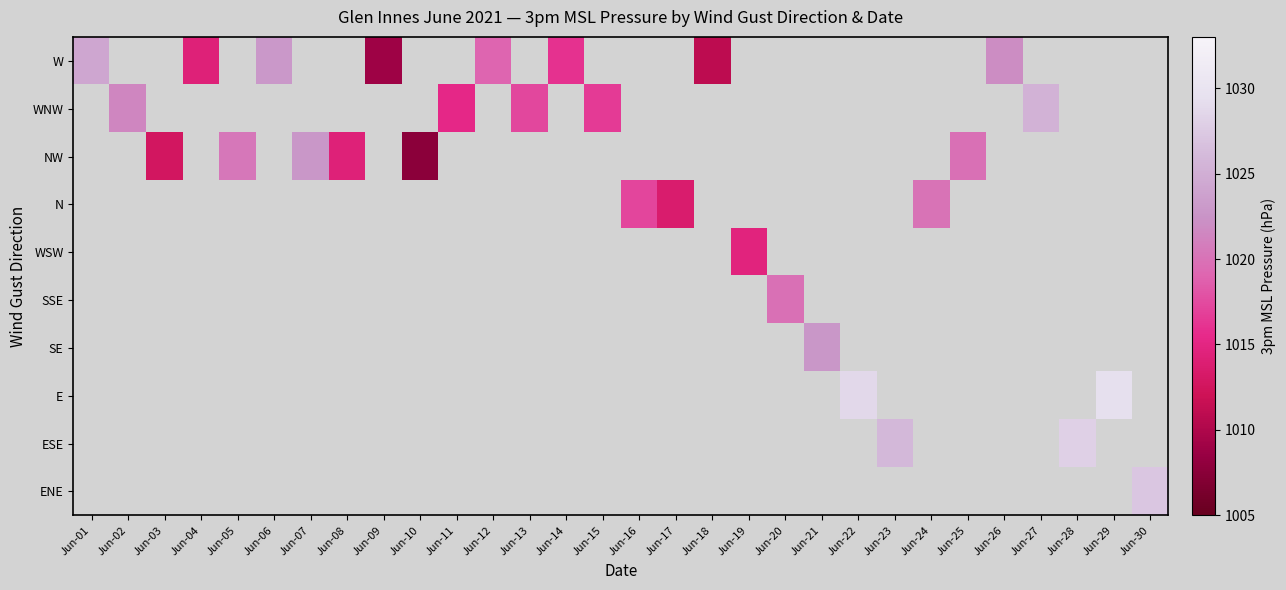

How many positive values does the WNW series have?

5